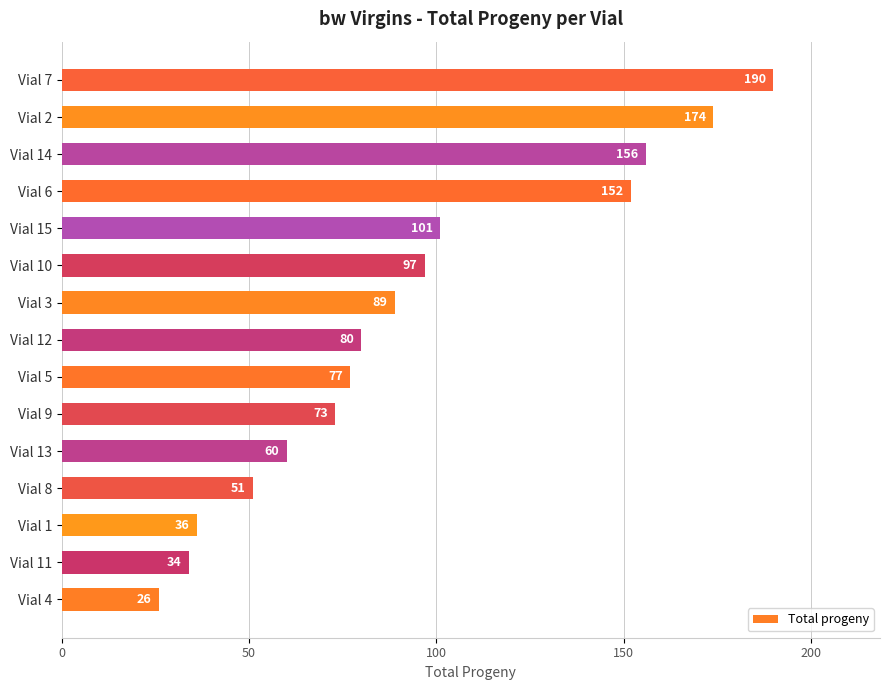

Reading bottom to top, transcribe all the data shown in this chart.

Vial 4=26	Vial 11=34	Vial 1=36	Vial 8=51	Vial 13=60	Vial 9=73	Vial 5=77	Vial 12=80	Vial 3=89	Vial 10=97	Vial 15=101	Vial 6=152	Vial 14=156	Vial 2=174	Vial 7=190